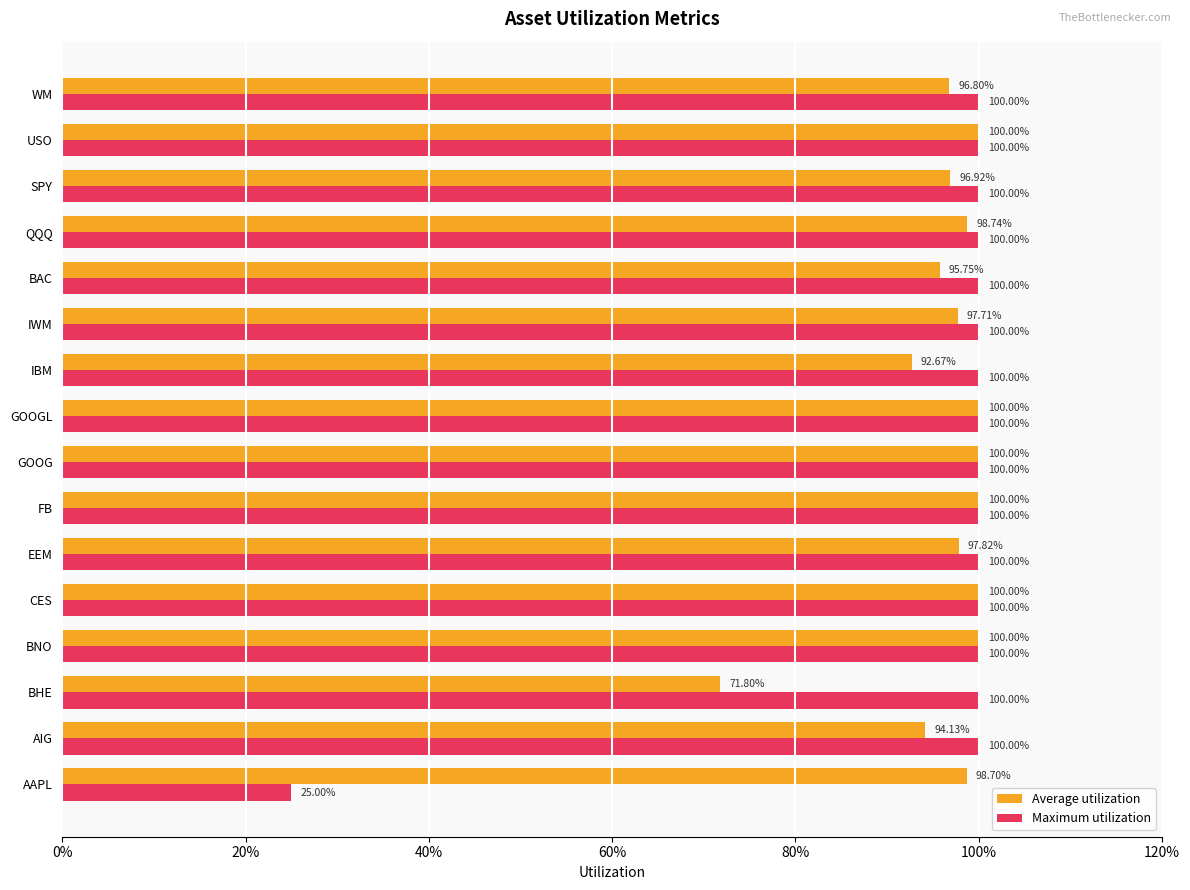

What are all the series names shown in the legend?

Average utilization, Maximum utilization